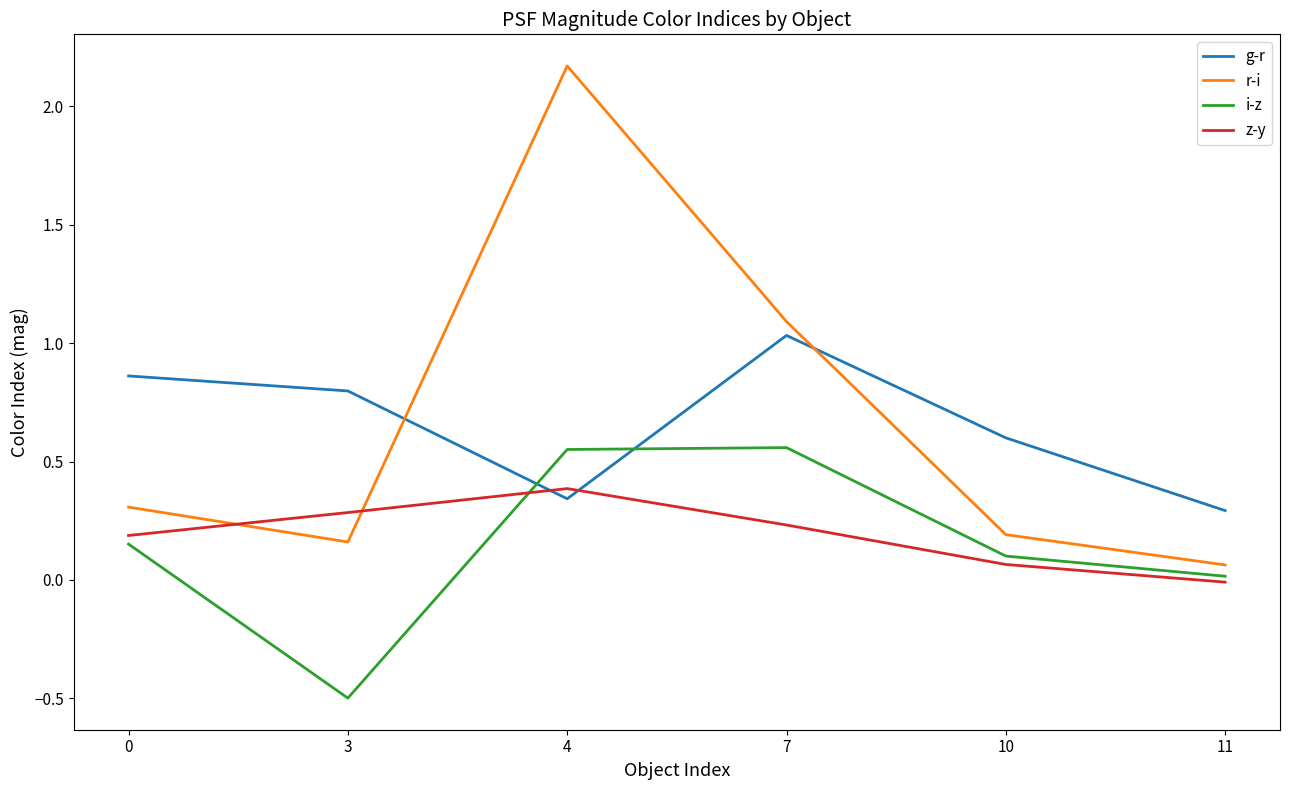

Does the chart display data point markers on the line(s)?

No